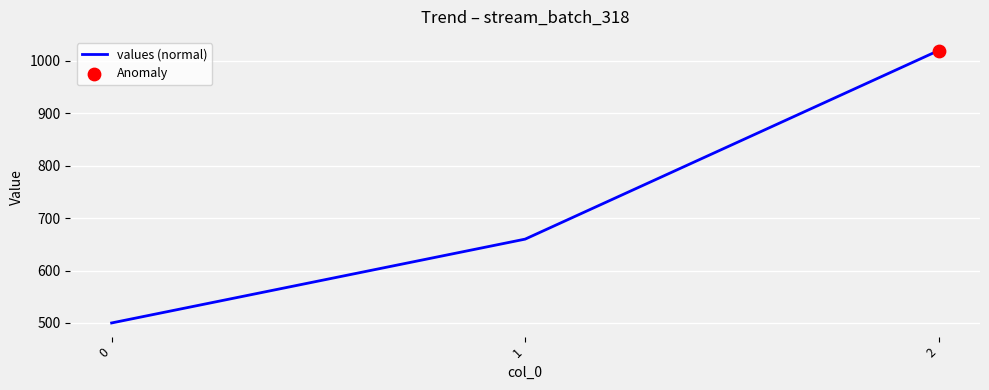

Approximately how many times larger is the value at 0 compared to 1?

0.8